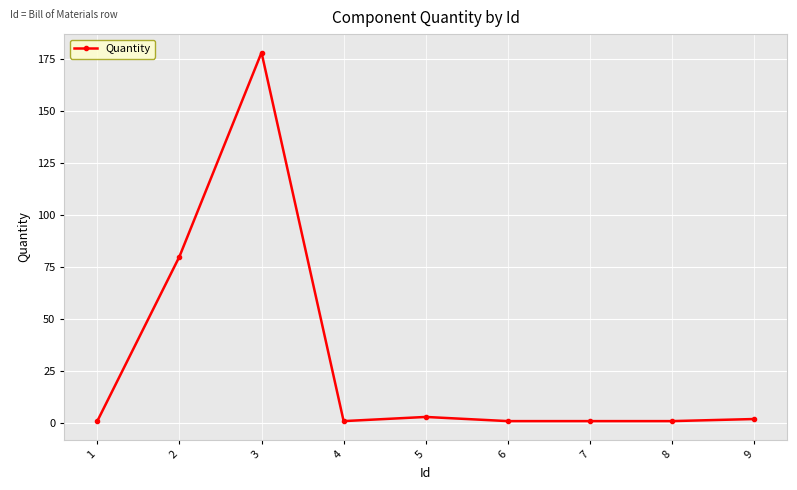

Reading left to right, extract all data points from this chart.

1	80	178	1	3	1	1	1	2